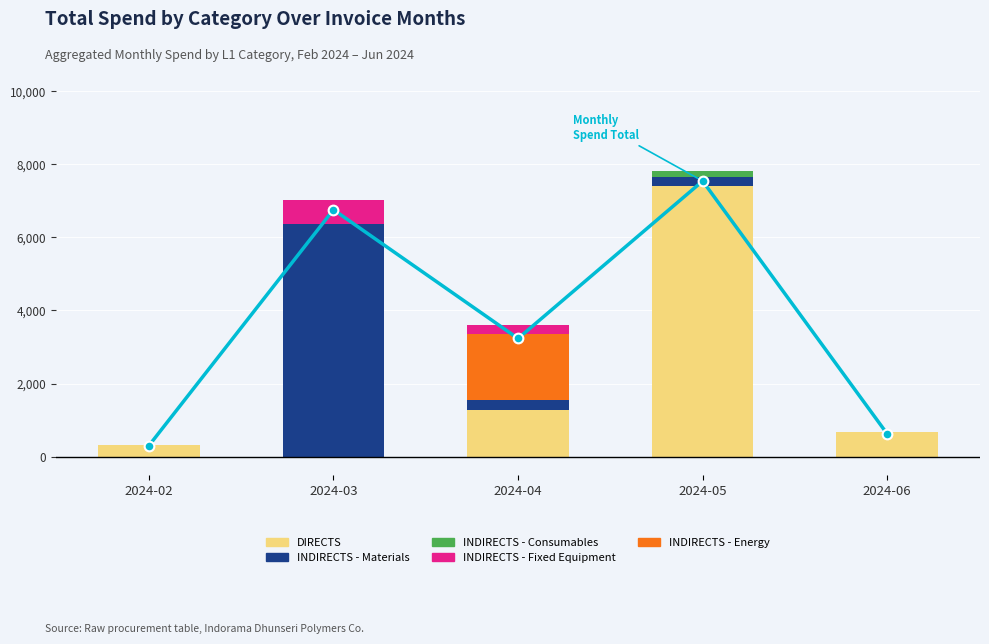

The Monthly Spend Total series shows 661 at 2024-06. True or false?

True